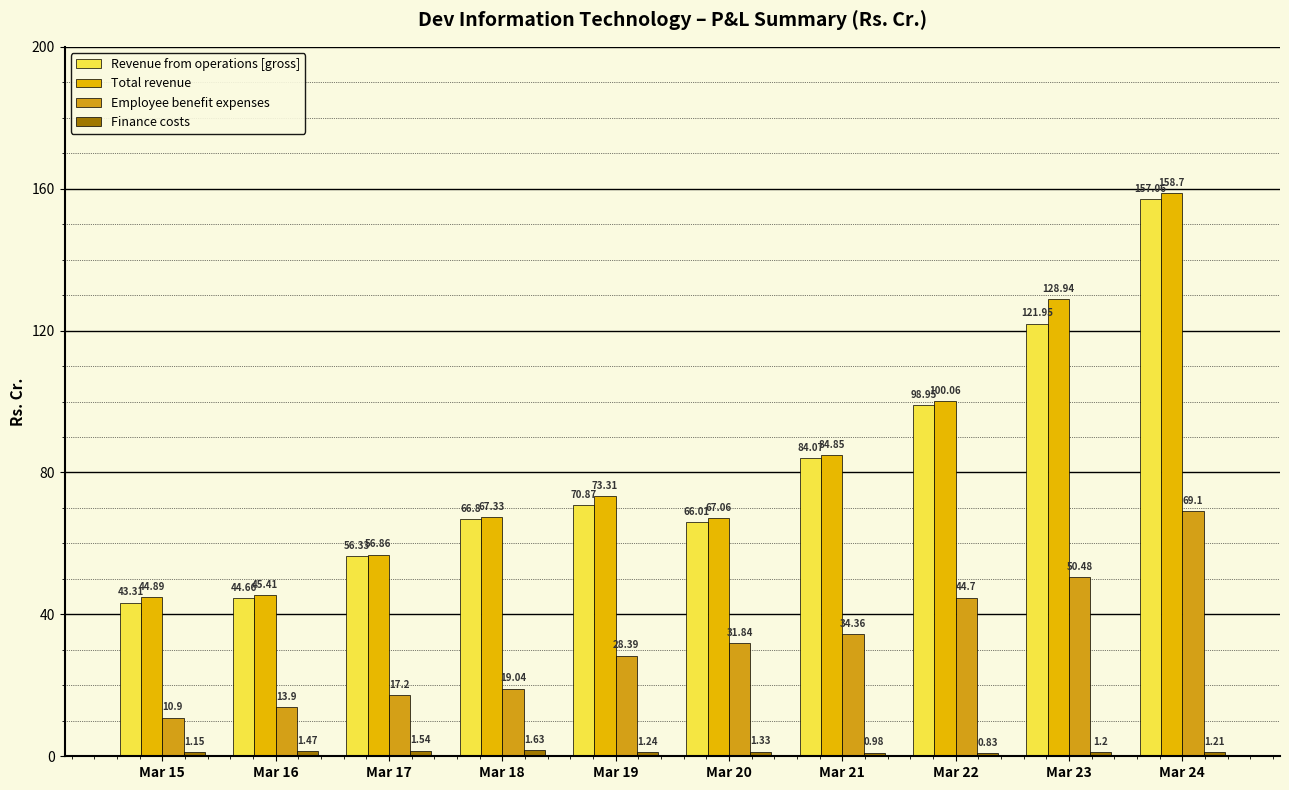

At how many categories does at least one series exceed 31?

10